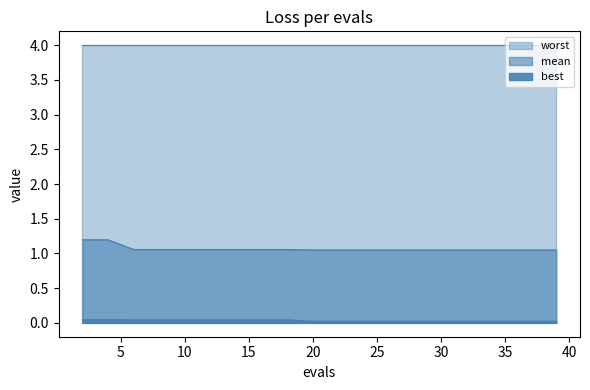

True or false: mean and best intersect in this chart.

False